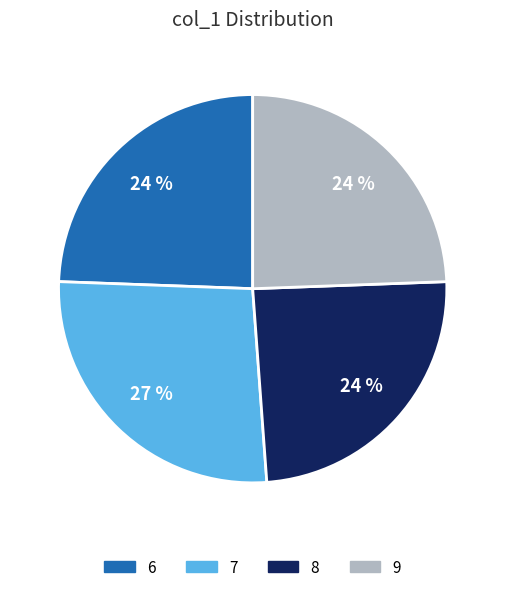

What is the ratio of the value at 9 to the value at 8?

1.0